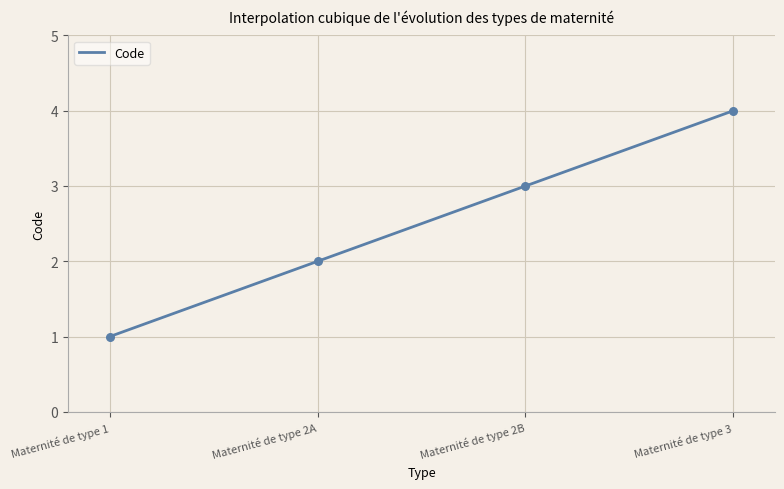

What is the change in value from Maternité de type 2A to Maternité de type 2B?

+1